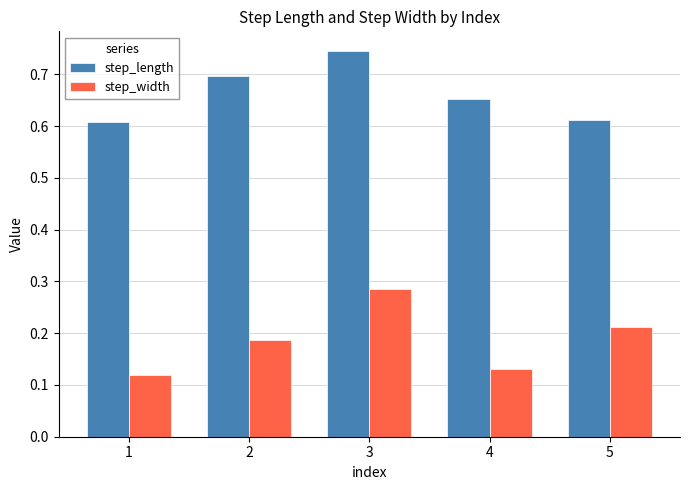

Which category has the highest value in the step_length series?

3